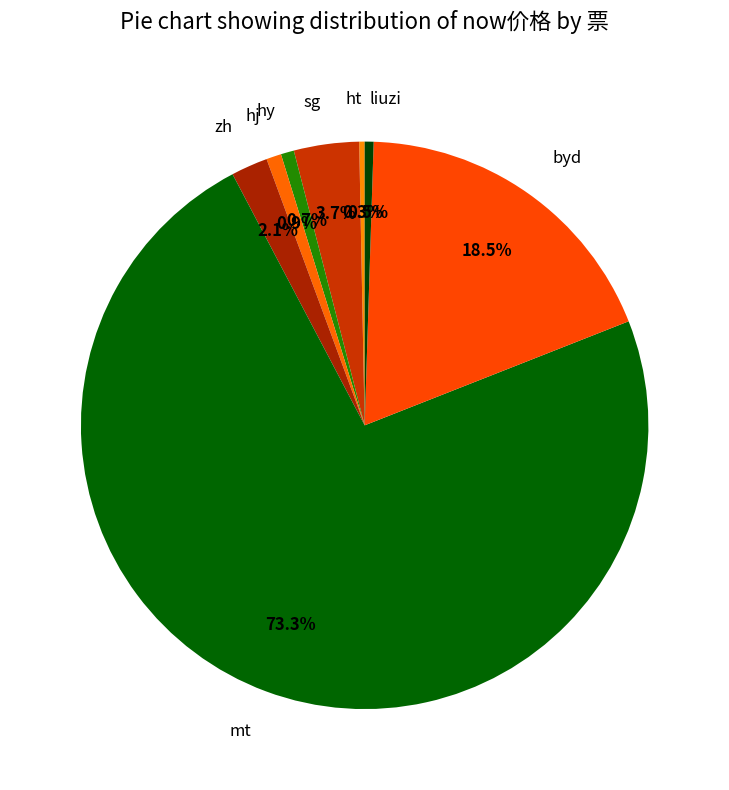

Is there a majority slice in this chart?

Yes